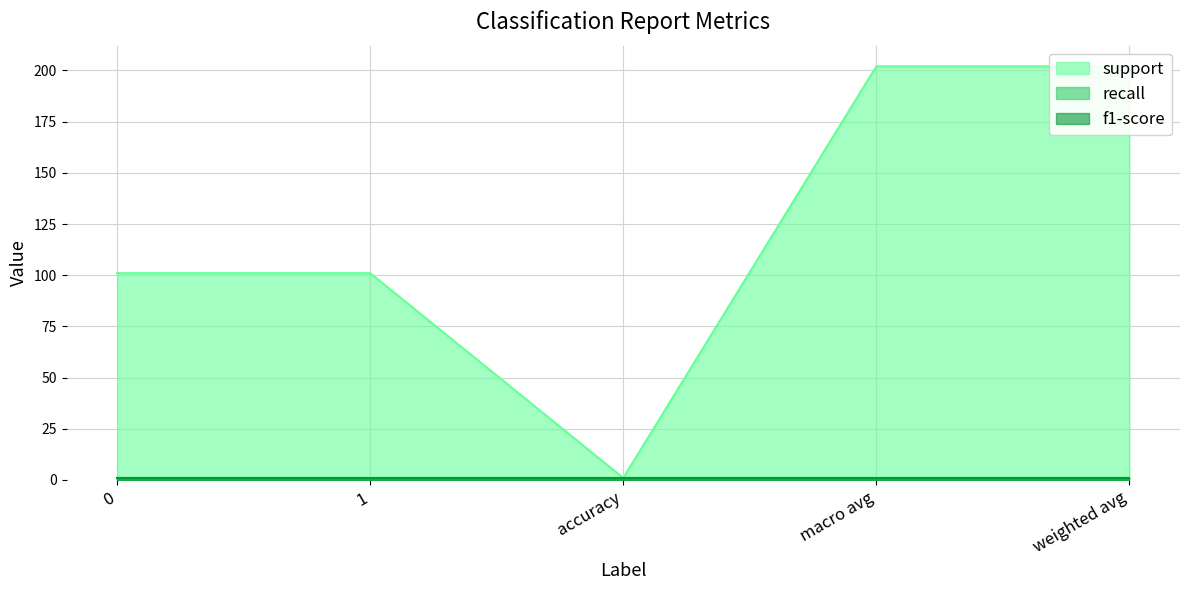

Where does the support series first go above 101?

macro avg